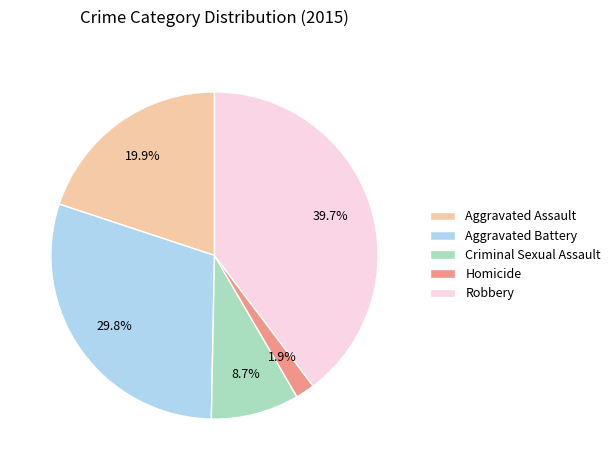

Is there any slice that represents more than half of the pie?

No